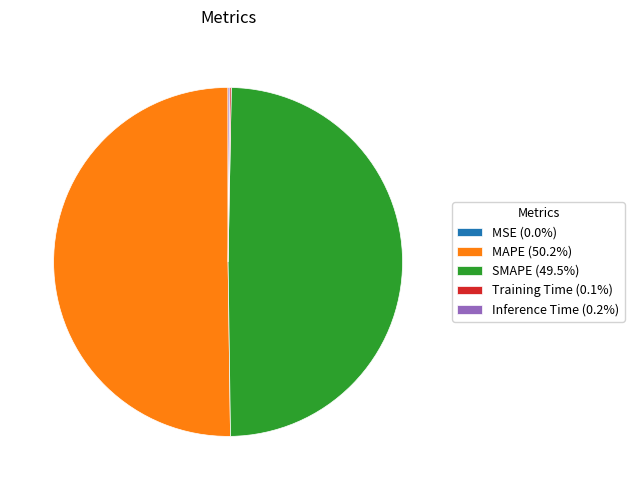

Which slice represents more than half of the pie?

MAPE